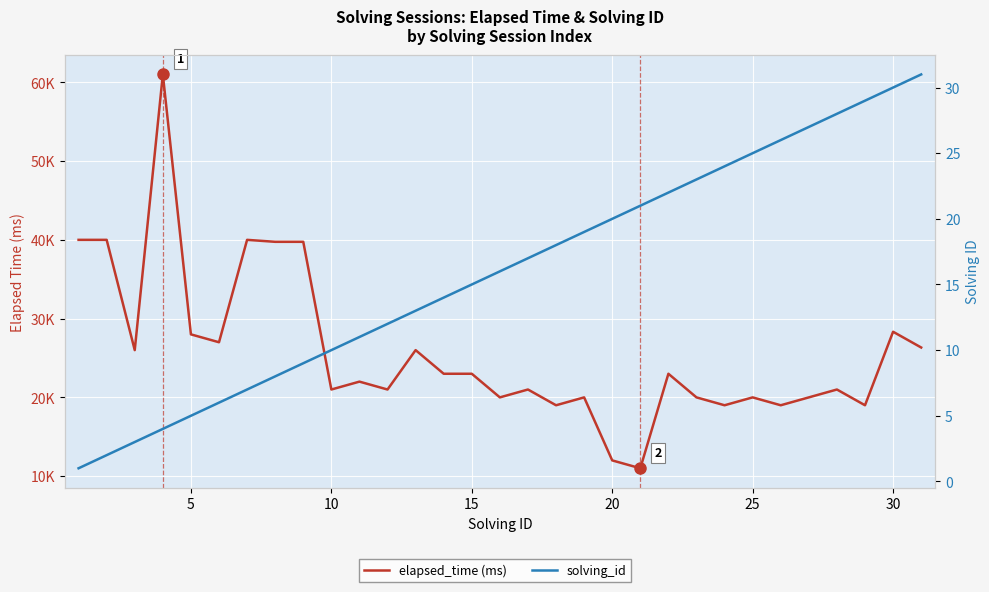

What is the value of the solving_id point at the 12th from the left?

12